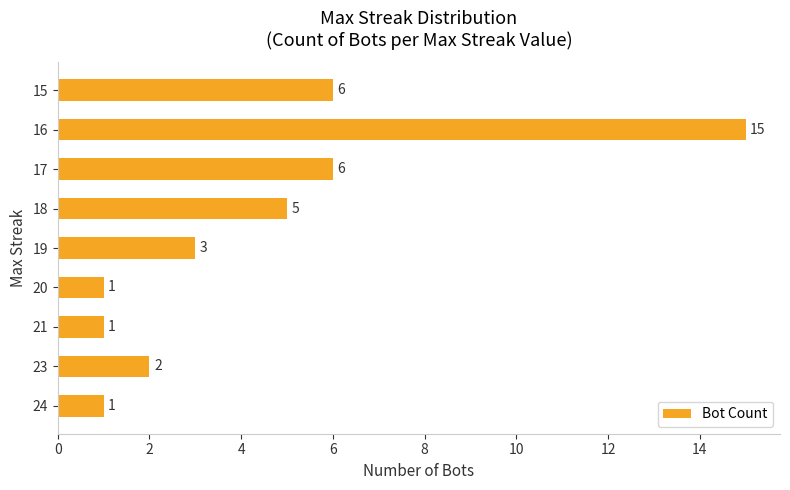

Which label corresponds to the largest value in the chart?

16